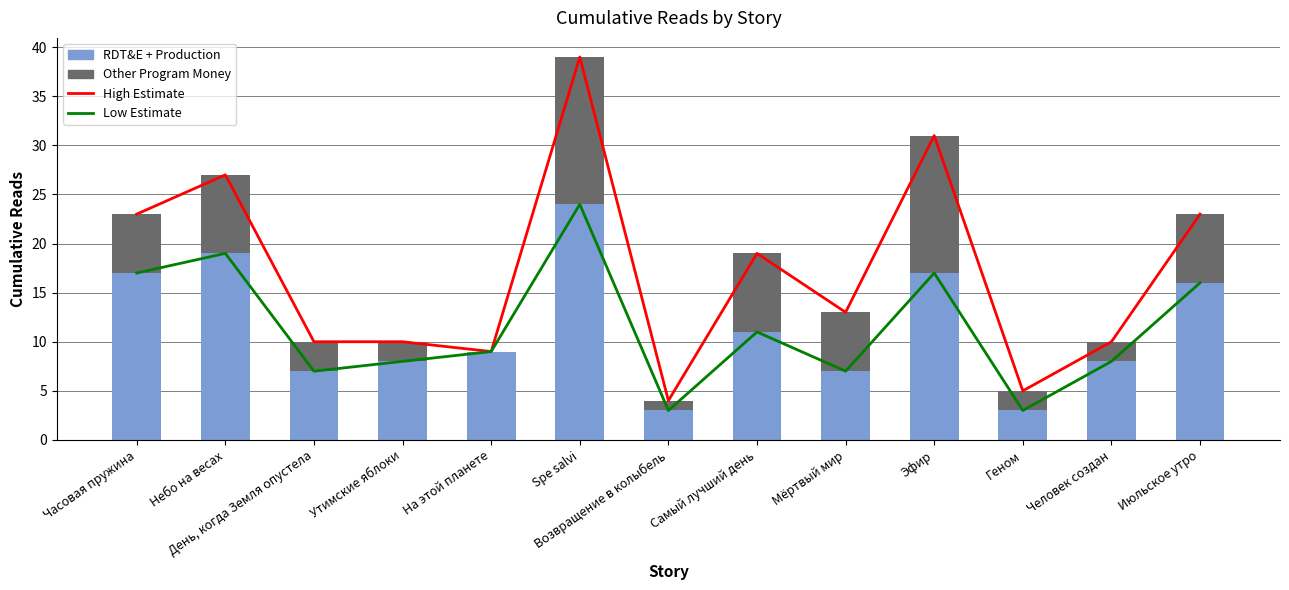

Between Утимские яблоки and Июльское утро, which series saw the biggest shift?

High Estimate